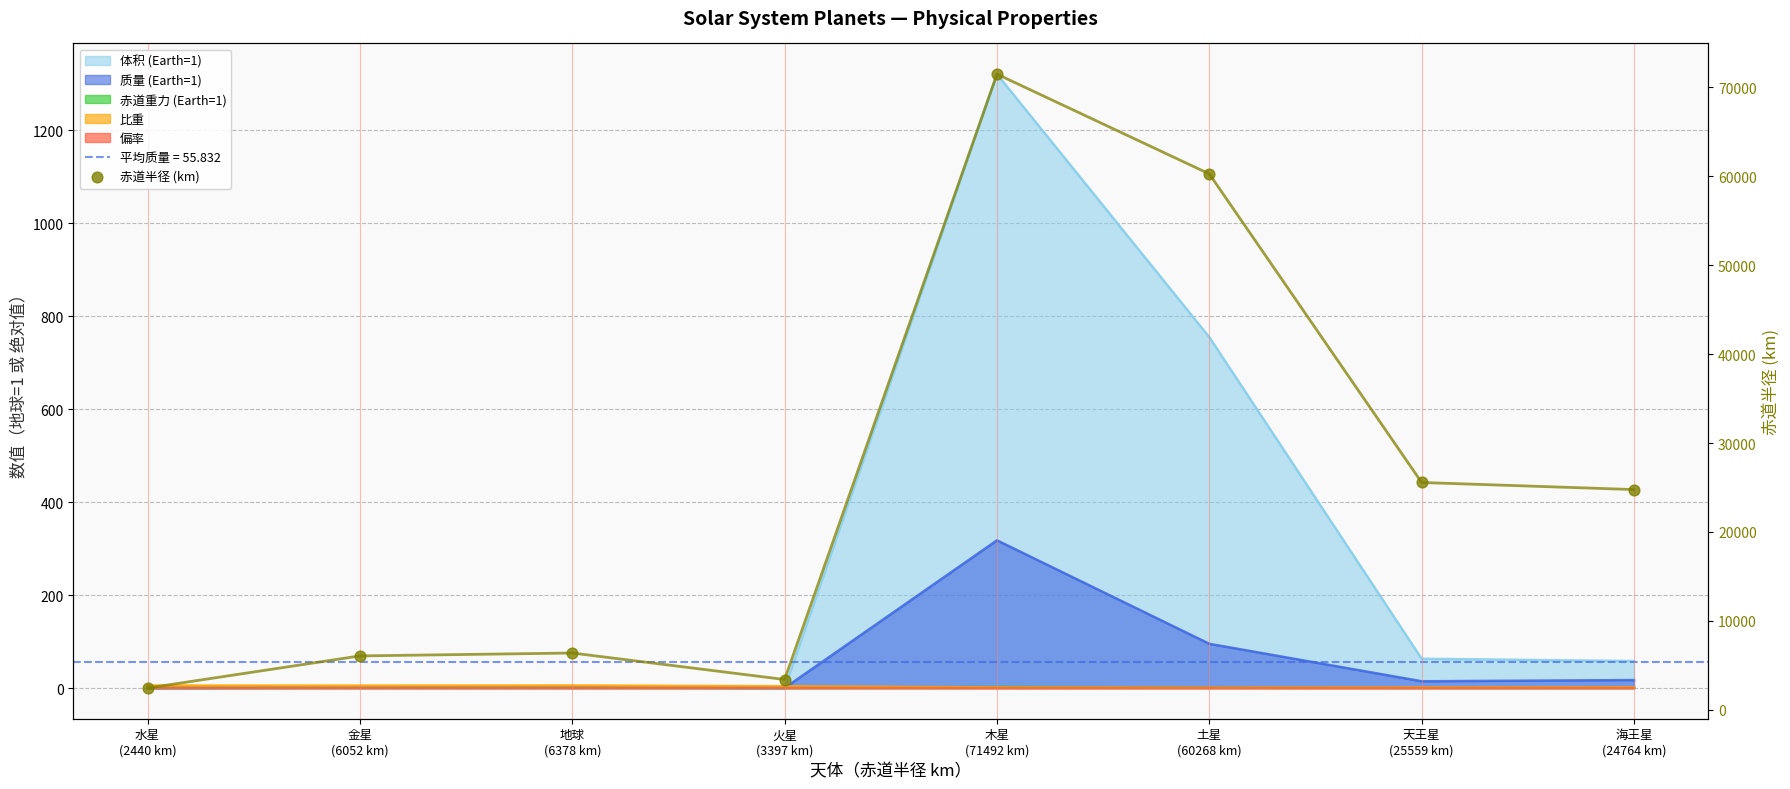

Approximately how many times larger is the value at 天王星
(25559 km) compared to 水星
(2440 km)?

10.5